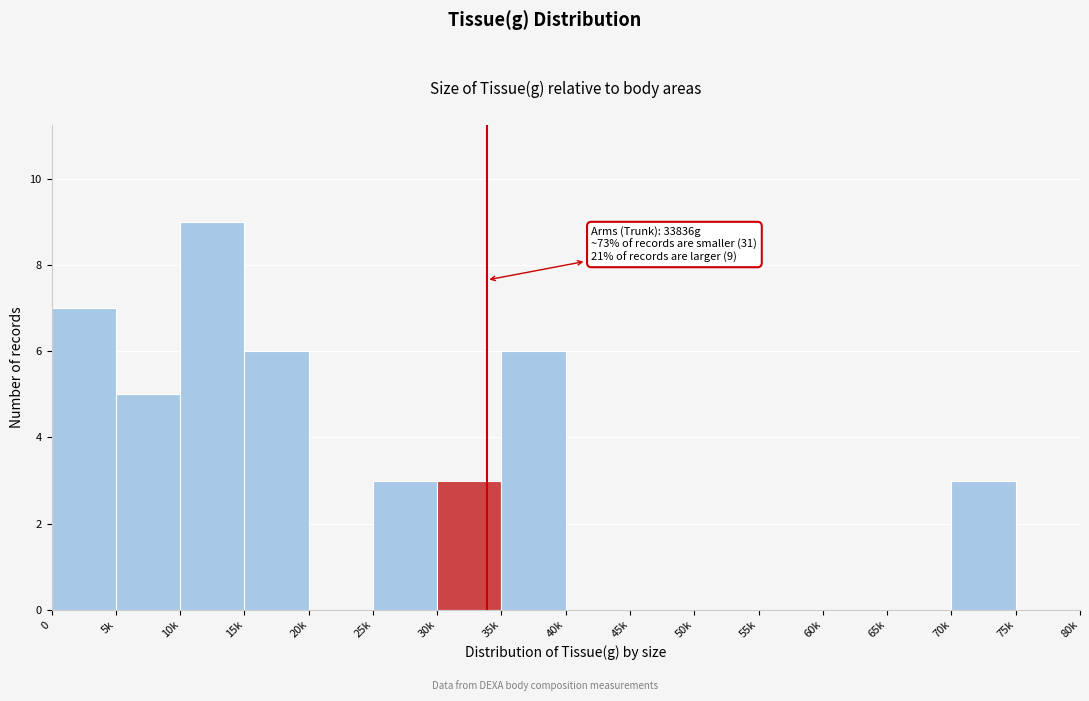

Reading left to right, transcribe all the data shown in this chart.

0=7	5k=5	10k=9	15k=6	20k=0	25k=3	30k=3	35k=6	40k=0	45k=0	50k=0	55k=0	60k=0	65k=0	70k=3	75k=0